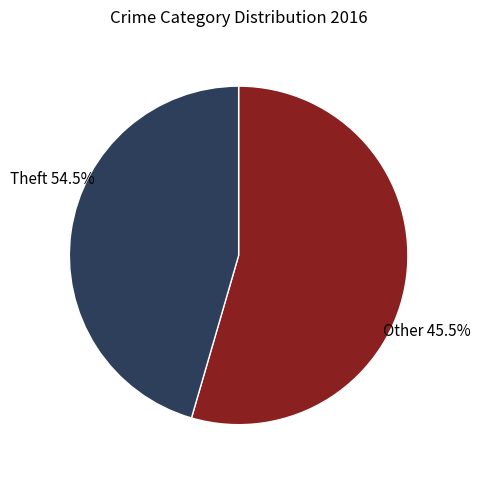

Which category has the biggest portion of the pie?

Theft